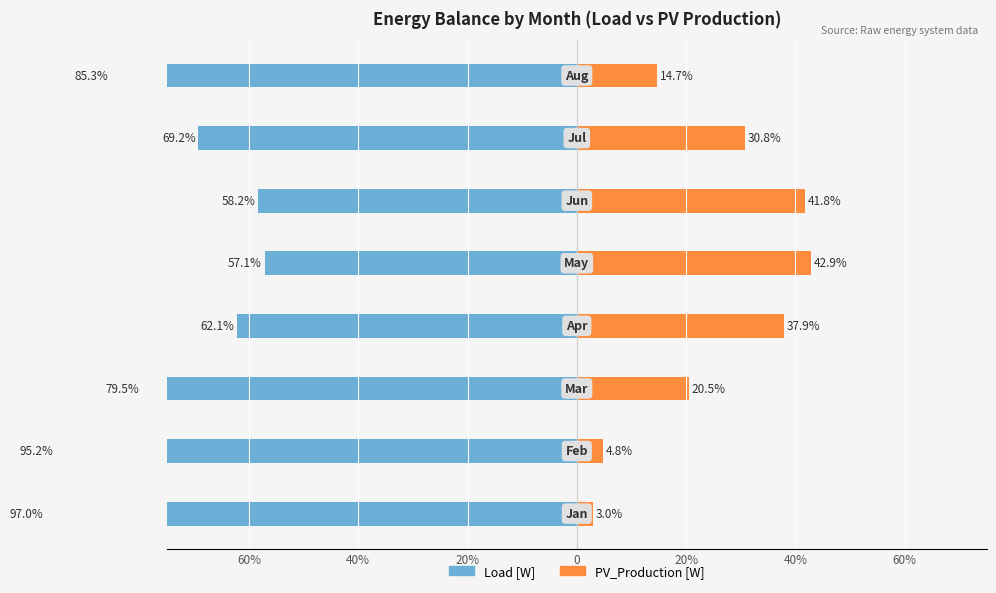

True or false: Load [W] has a value of -85.3 at 20%.

False